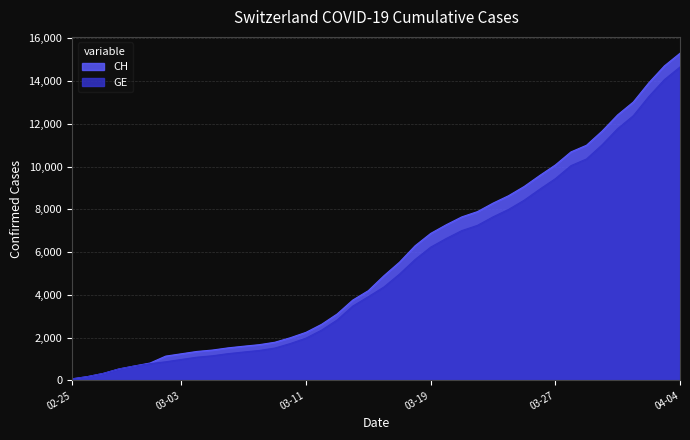

Which series has the largest range (max minus min)?

CH